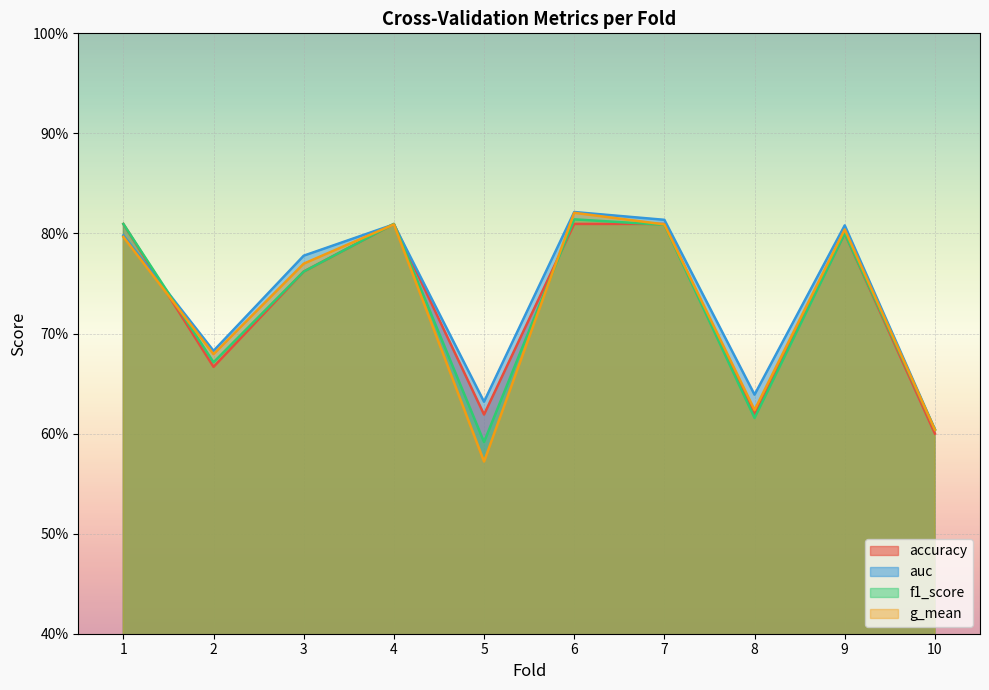

Between 9 and 8, which is larger?

9